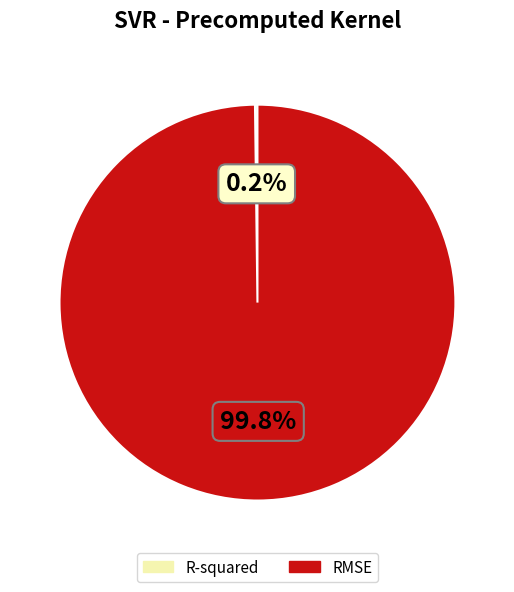

Which slice is the largest?

RMSE